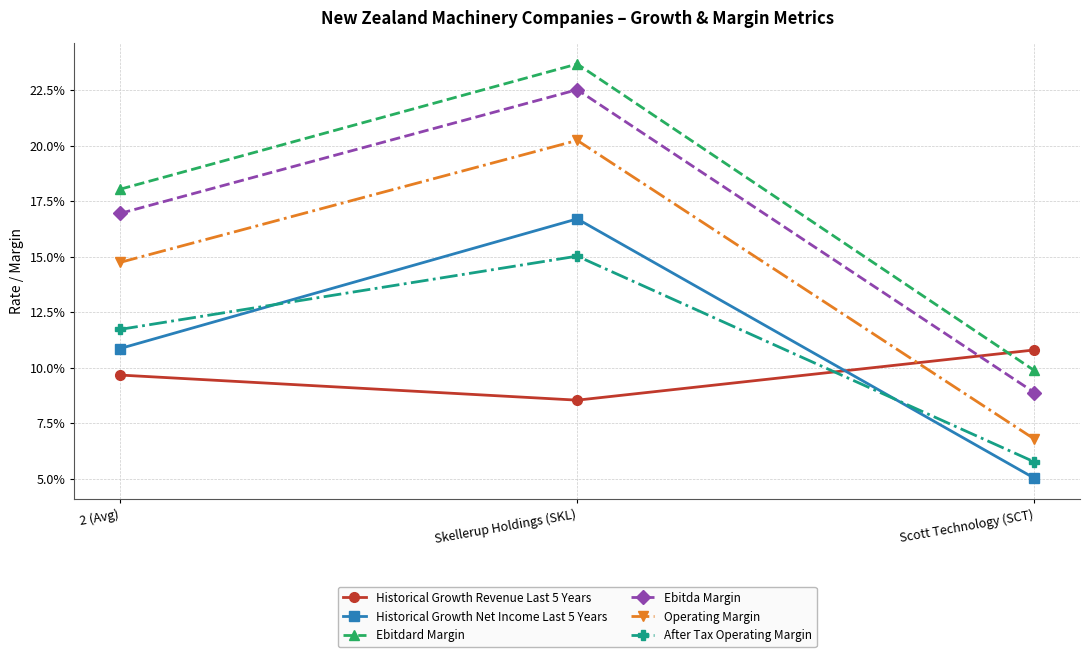

Does the chart have visible grid lines?

Yes